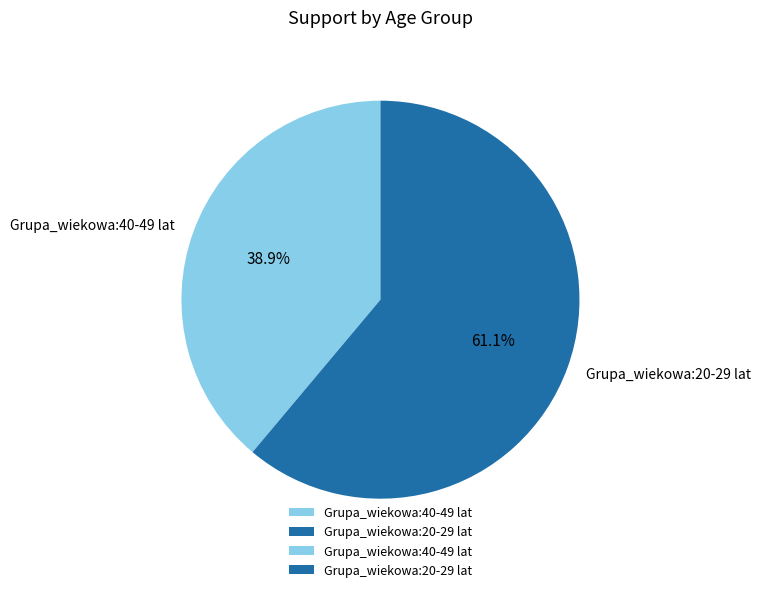

What is the largest slice in the pie chart?

Grupa_wiekowa:20-29 lat